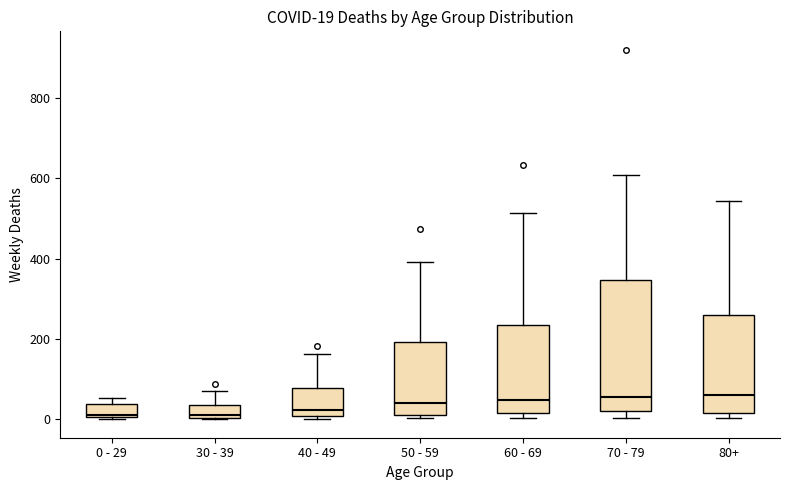

Which box is the tallest, from its lower edge to its upper edge?

70 - 79